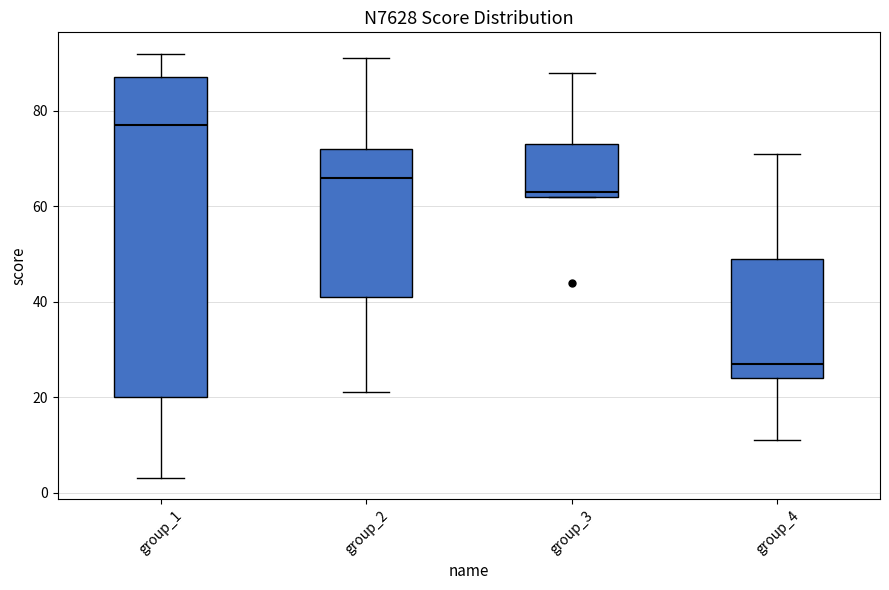

Reading left to right, read every box against the y-axis: the position of its median line, the range the box covers, and the ends of its whiskers. The values are not printed on the chart, so give them approximately, as read against the axis.

group_1: median 78, box 20 to 88, whiskers 4 to 92
group_2: median 66, box 42 to 72, whiskers 22 to 92
group_3: median 64, box 62 to 74, whiskers 62 to 88
group_4: median 28, box 24 to 50, whiskers 12 to 72